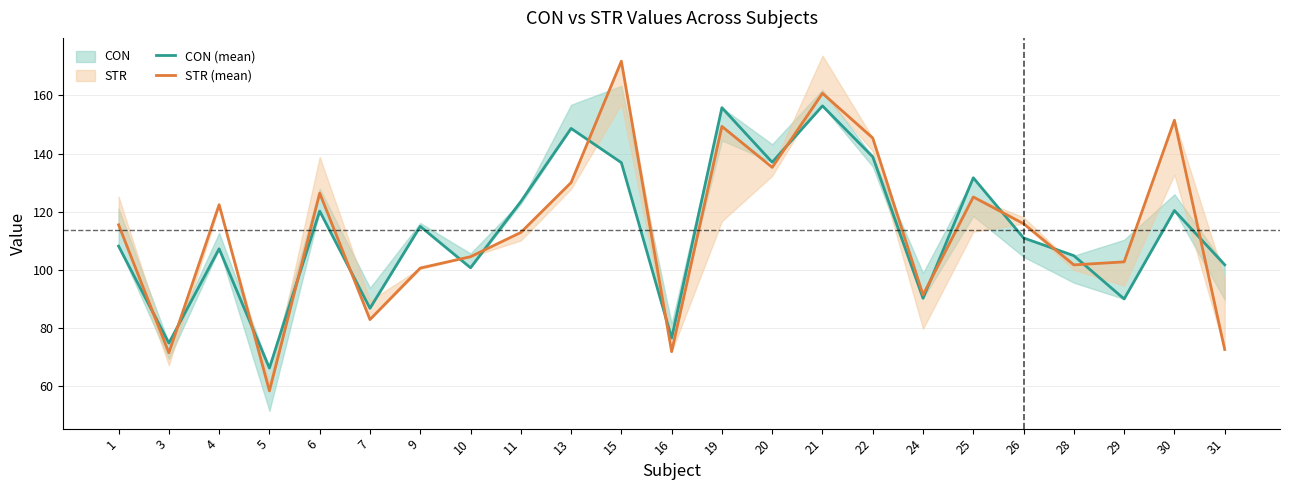

Where is the first local maximum for STR (mean)?

4